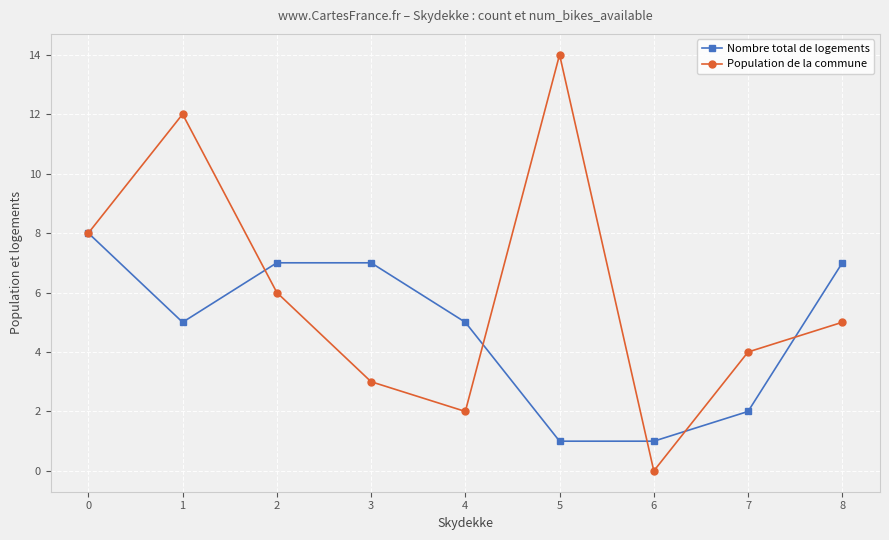

What are all the series names shown in the legend?

Nombre total de logements, Population de la commune